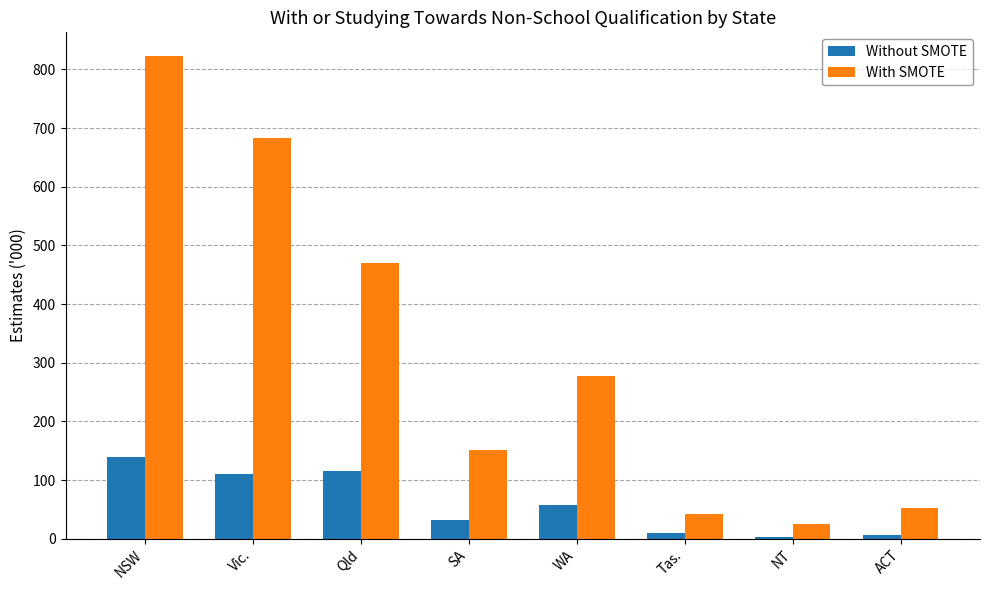

What are all the series names shown in the legend?

Without SMOTE, With SMOTE